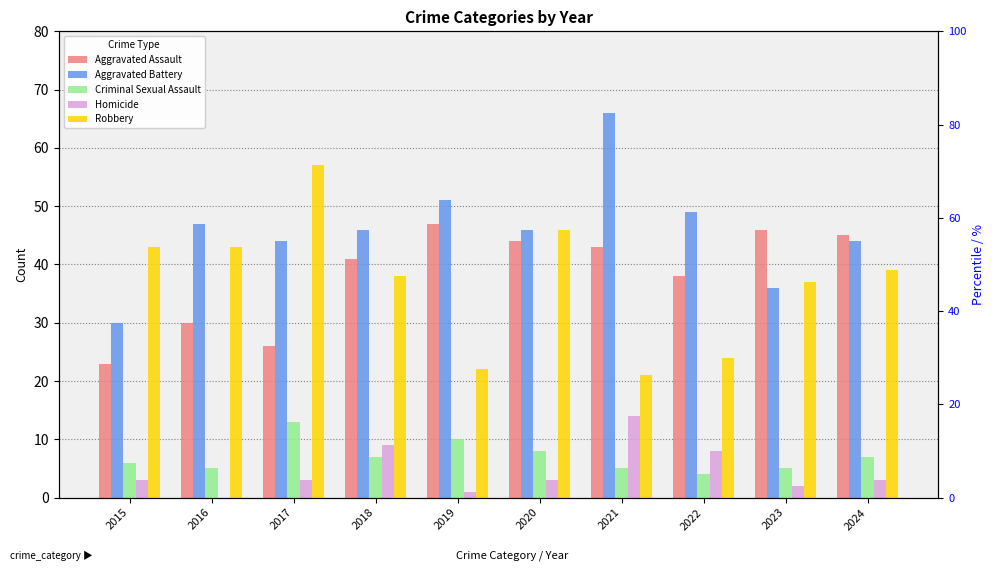

How many distinct data groups are displayed?

5